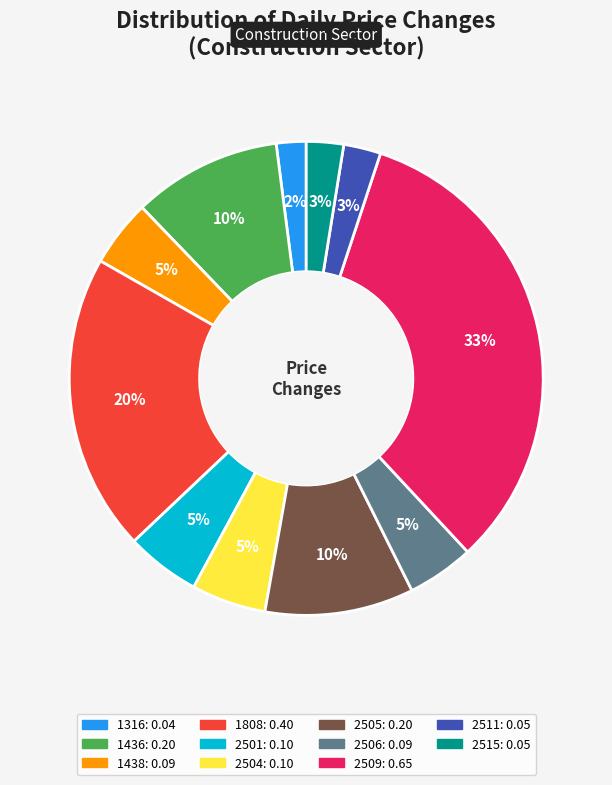

To the nearest percent, what is the difference between the largest and smallest slice percentages?

31%